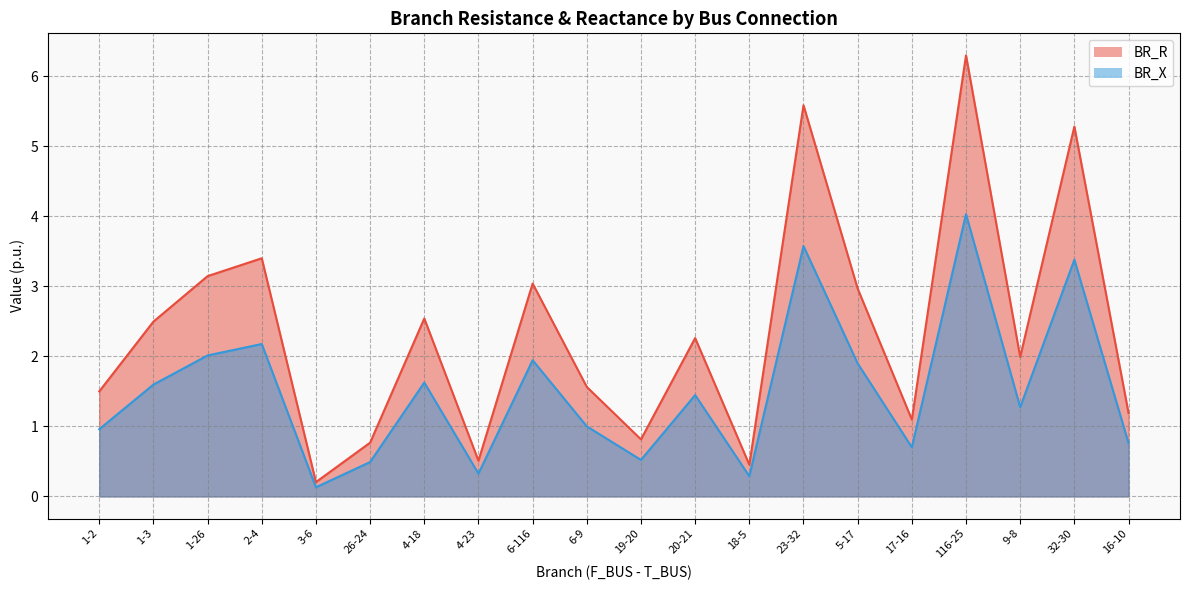

The value of BR_R at 1-26 is 3.1. True or false?

True